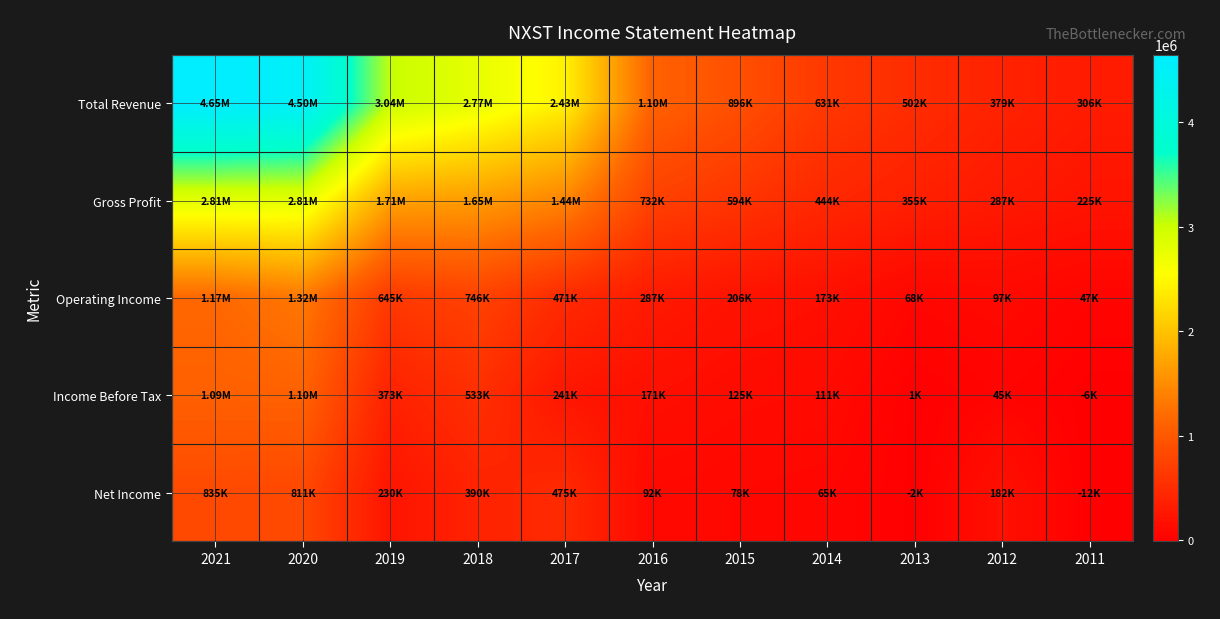

Reading left to right, what are all the values shown in this chart?

Total Revenue: 2021=4648400	2020=4501300	2019=3039300	2018=2766700	2017=2432000	2016=1103200	2015=896400	2014=631300	2013=502300	2012=378600	2011=306500
Gross Profit: 2021=2813100	2020=2805100	2019=1706100	2018=1648800	2017=1438600	2016=731900	2015=594100	2014=443900	2013=354600	2012=286900	2011=224800
Operating Income: 2021=1172200	2020=1324700	2019=644800	2018=745700	2017=470700	2016=287300	2015=206100	2014=173200	2013=68500	2012=96600	2011=46800
Income Before Tax: 2021=1093300	2020=1104600	2019=373300	2018=532900	2017=241400	2016=170700	2015=125100	2014=110700	2013=800	2012=45100	2011=-6200
Net Income: 2021=834600	2020=811400	2019=230300	2018=389500	2017=475000	2016=91500	2015=77700	2014=64600	2013=-1800	2012=182500	2011=-11900